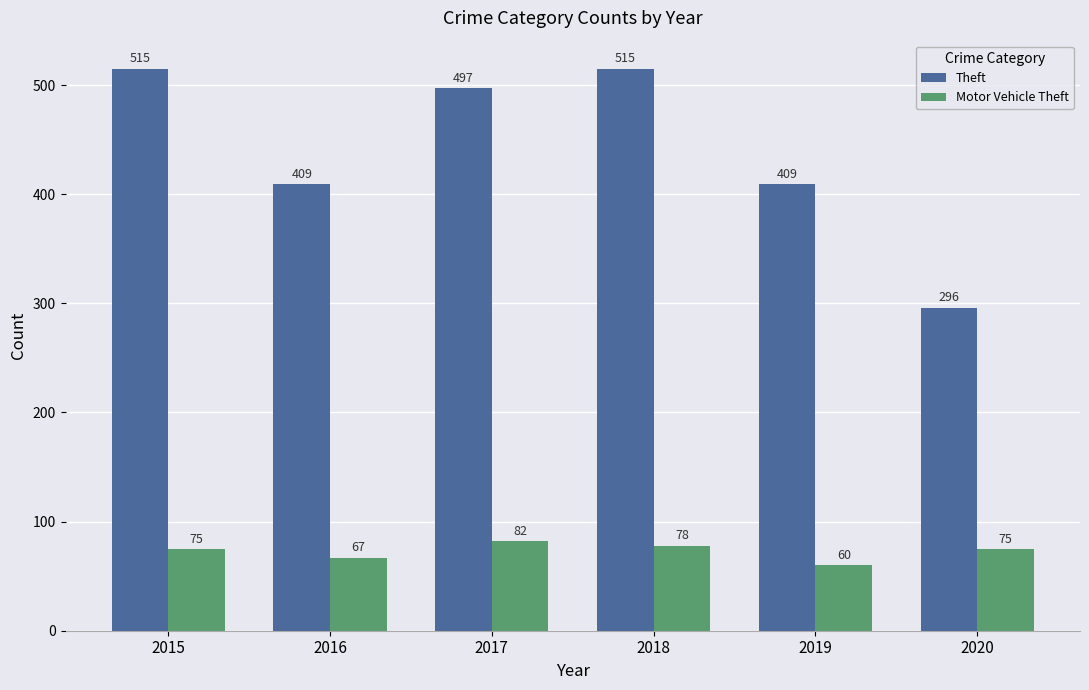

Which series has the widest spread of values?

Theft